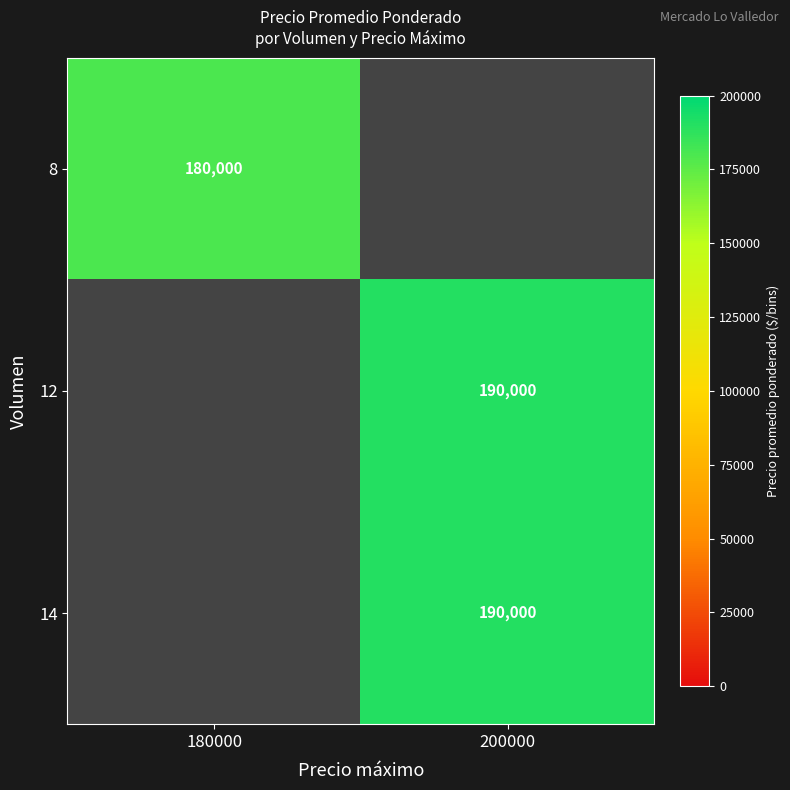

Between 180000 and 200000, which is larger?

200000